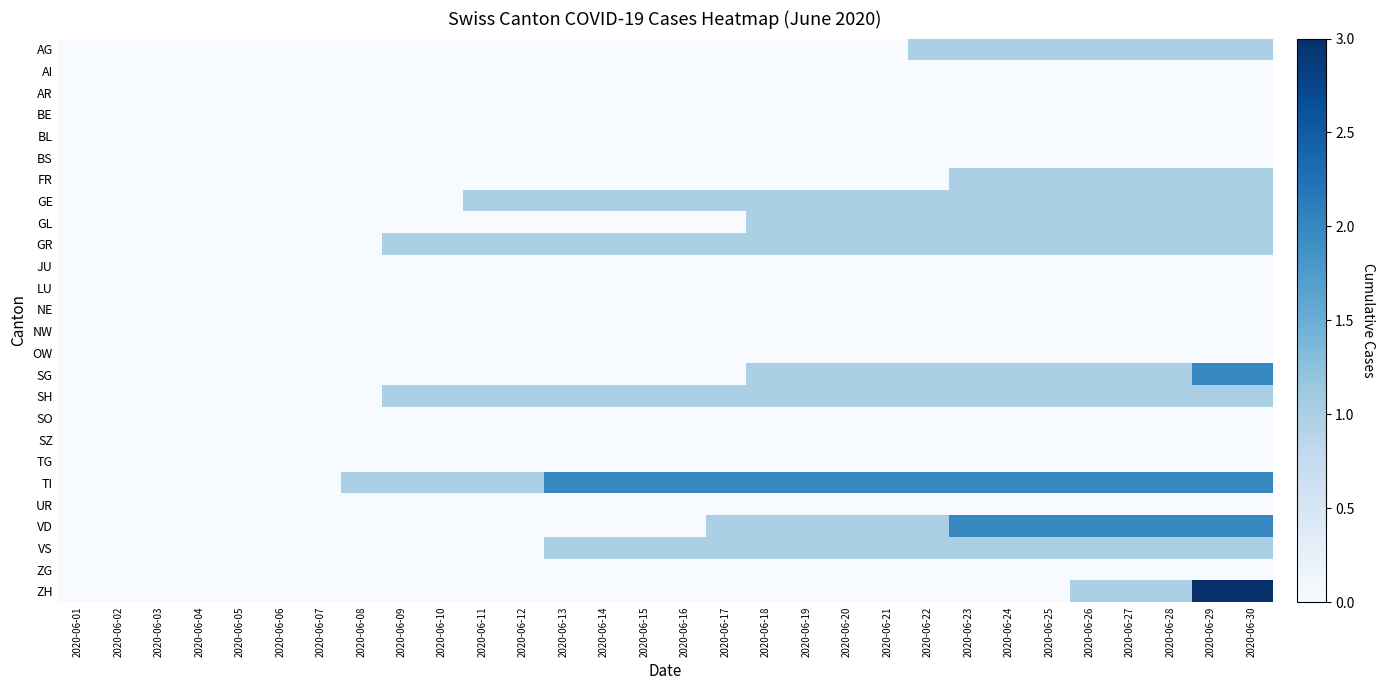

Reading left to right, transcribe all the data shown in this chart.

AG: 2020-06-01=0	2020-06-02=0	2020-06-03=0	2020-06-04=0	2020-06-05=0	2020-06-06=0	2020-06-07=0	2020-06-08=0	2020-06-09=0	2020-06-10=0	2020-06-11=0	2020-06-12=0	2020-06-13=0	2020-06-14=0	2020-06-15=0	2020-06-16=0	2020-06-17=0	2020-06-18=0	2020-06-19=0	2020-06-20=0	2020-06-21=0	2020-06-22=1	2020-06-23=1	2020-06-24=1	2020-06-25=1	2020-06-26=1	2020-06-27=1	2020-06-28=1	2020-06-29=1	2020-06-30=1
AI: 2020-06-01=0	2020-06-02=0	2020-06-03=0	2020-06-04=0	2020-06-05=0	2020-06-06=0	2020-06-07=0	2020-06-08=0	2020-06-09=0	2020-06-10=0	2020-06-11=0	2020-06-12=0	2020-06-13=0	2020-06-14=0	2020-06-15=0	2020-06-16=0	2020-06-17=0	2020-06-18=0	2020-06-19=0	2020-06-20=0	2020-06-21=0	2020-06-22=0	2020-06-23=0	2020-06-24=0	2020-06-25=0	2020-06-26=0	2020-06-27=0	2020-06-28=0	2020-06-29=0	2020-06-30=0
AR: 2020-06-01=0	2020-06-02=0	2020-06-03=0	2020-06-04=0	2020-06-05=0	2020-06-06=0	2020-06-07=0	2020-06-08=0	2020-06-09=0	2020-06-10=0	2020-06-11=0	2020-06-12=0	2020-06-13=0	2020-06-14=0	2020-06-15=0	2020-06-16=0	2020-06-17=0	2020-06-18=0	2020-06-19=0	2020-06-20=0	2020-06-21=0	2020-06-22=0	2020-06-23=0	2020-06-24=0	2020-06-25=0	2020-06-26=0	2020-06-27=0	2020-06-28=0	2020-06-29=0	2020-06-30=0
BE: 2020-06-01=0	2020-06-02=0	2020-06-03=0	2020-06-04=0	2020-06-05=0	2020-06-06=0	2020-06-07=0	2020-06-08=0	2020-06-09=0	2020-06-10=0	2020-06-11=0	2020-06-12=0	2020-06-13=0	2020-06-14=0	2020-06-15=0	2020-06-16=0	2020-06-17=0	2020-06-18=0	2020-06-19=0	2020-06-20=0	2020-06-21=0	2020-06-22=0	2020-06-23=0	2020-06-24=0	2020-06-25=0	2020-06-26=0	2020-06-27=0	2020-06-28=0	2020-06-29=0	2020-06-30=0
BL: 2020-06-01=0	2020-06-02=0	2020-06-03=0	2020-06-04=0	2020-06-05=0	2020-06-06=0	2020-06-07=0	2020-06-08=0	2020-06-09=0	2020-06-10=0	2020-06-11=0	2020-06-12=0	2020-06-13=0	2020-06-14=0	2020-06-15=0	2020-06-16=0	2020-06-17=0	2020-06-18=0	2020-06-19=0	2020-06-20=0	2020-06-21=0	2020-06-22=0	2020-06-23=0	2020-06-24=0	2020-06-25=0	2020-06-26=0	2020-06-27=0	2020-06-28=0	2020-06-29=0	2020-06-30=0
BS: 2020-06-01=0	2020-06-02=0	2020-06-03=0	2020-06-04=0	2020-06-05=0	2020-06-06=0	2020-06-07=0	2020-06-08=0	2020-06-09=0	2020-06-10=0	2020-06-11=0	2020-06-12=0	2020-06-13=0	2020-06-14=0	2020-06-15=0	2020-06-16=0	2020-06-17=0	2020-06-18=0	2020-06-19=0	2020-06-20=0	2020-06-21=0	2020-06-22=0	2020-06-23=0	2020-06-24=0	2020-06-25=0	2020-06-26=0	2020-06-27=0	2020-06-28=0	2020-06-29=0	2020-06-30=0
FR: 2020-06-01=0	2020-06-02=0	2020-06-03=0	2020-06-04=0	2020-06-05=0	2020-06-06=0	2020-06-07=0	2020-06-08=0	2020-06-09=0	2020-06-10=0	2020-06-11=0	2020-06-12=0	2020-06-13=0	2020-06-14=0	2020-06-15=0	2020-06-16=0	2020-06-17=0	2020-06-18=0	2020-06-19=0	2020-06-20=0	2020-06-21=0	2020-06-22=0	2020-06-23=1	2020-06-24=1	2020-06-25=1	2020-06-26=1	2020-06-27=1	2020-06-28=1	2020-06-29=1	2020-06-30=1
GE: 2020-06-01=0	2020-06-02=0	2020-06-03=0	2020-06-04=0	2020-06-05=0	2020-06-06=0	2020-06-07=0	2020-06-08=0	2020-06-09=0	2020-06-10=0	2020-06-11=1	2020-06-12=1	2020-06-13=1	2020-06-14=1	2020-06-15=1	2020-06-16=1	2020-06-17=1	2020-06-18=1	2020-06-19=1	2020-06-20=1	2020-06-21=1	2020-06-22=1	2020-06-23=1	2020-06-24=1	2020-06-25=1	2020-06-26=1	2020-06-27=1	2020-06-28=1	2020-06-29=1	2020-06-30=1
GL: 2020-06-01=0	2020-06-02=0	2020-06-03=0	2020-06-04=0	2020-06-05=0	2020-06-06=0	2020-06-07=0	2020-06-08=0	2020-06-09=0	2020-06-10=0	2020-06-11=0	2020-06-12=0	2020-06-13=0	2020-06-14=0	2020-06-15=0	2020-06-16=0	2020-06-17=0	2020-06-18=1	2020-06-19=1	2020-06-20=1	2020-06-21=1	2020-06-22=1	2020-06-23=1	2020-06-24=1	2020-06-25=1	2020-06-26=1	2020-06-27=1	2020-06-28=1	2020-06-29=1	2020-06-30=1
GR: 2020-06-01=0	2020-06-02=0	2020-06-03=0	2020-06-04=0	2020-06-05=0	2020-06-06=0	2020-06-07=0	2020-06-08=0	2020-06-09=1	2020-06-10=1	2020-06-11=1	2020-06-12=1	2020-06-13=1	2020-06-14=1	2020-06-15=1	2020-06-16=1	2020-06-17=1	2020-06-18=1	2020-06-19=1	2020-06-20=1	2020-06-21=1	2020-06-22=1	2020-06-23=1	2020-06-24=1	2020-06-25=1	2020-06-26=1	2020-06-27=1	2020-06-28=1	2020-06-29=1	2020-06-30=1
JU: 2020-06-01=0	2020-06-02=0	2020-06-03=0	2020-06-04=0	2020-06-05=0	2020-06-06=0	2020-06-07=0	2020-06-08=0	2020-06-09=0	2020-06-10=0	2020-06-11=0	2020-06-12=0	2020-06-13=0	2020-06-14=0	2020-06-15=0	2020-06-16=0	2020-06-17=0	2020-06-18=0	2020-06-19=0	2020-06-20=0	2020-06-21=0	2020-06-22=0	2020-06-23=0	2020-06-24=0	2020-06-25=0	2020-06-26=0	2020-06-27=0	2020-06-28=0	2020-06-29=0	2020-06-30=0
LU: 2020-06-01=0	2020-06-02=0	2020-06-03=0	2020-06-04=0	2020-06-05=0	2020-06-06=0	2020-06-07=0	2020-06-08=0	2020-06-09=0	2020-06-10=0	2020-06-11=0	2020-06-12=0	2020-06-13=0	2020-06-14=0	2020-06-15=0	2020-06-16=0	2020-06-17=0	2020-06-18=0	2020-06-19=0	2020-06-20=0	2020-06-21=0	2020-06-22=0	2020-06-23=0	2020-06-24=0	2020-06-25=0	2020-06-26=0	2020-06-27=0	2020-06-28=0	2020-06-29=0	2020-06-30=0
NE: 2020-06-01=0	2020-06-02=0	2020-06-03=0	2020-06-04=0	2020-06-05=0	2020-06-06=0	2020-06-07=0	2020-06-08=0	2020-06-09=0	2020-06-10=0	2020-06-11=0	2020-06-12=0	2020-06-13=0	2020-06-14=0	2020-06-15=0	2020-06-16=0	2020-06-17=0	2020-06-18=0	2020-06-19=0	2020-06-20=0	2020-06-21=0	2020-06-22=0	2020-06-23=0	2020-06-24=0	2020-06-25=0	2020-06-26=0	2020-06-27=0	2020-06-28=0	2020-06-29=0	2020-06-30=0
NW: 2020-06-01=0	2020-06-02=0	2020-06-03=0	2020-06-04=0	2020-06-05=0	2020-06-06=0	2020-06-07=0	2020-06-08=0	2020-06-09=0	2020-06-10=0	2020-06-11=0	2020-06-12=0	2020-06-13=0	2020-06-14=0	2020-06-15=0	2020-06-16=0	2020-06-17=0	2020-06-18=0	2020-06-19=0	2020-06-20=0	2020-06-21=0	2020-06-22=0	2020-06-23=0	2020-06-24=0	2020-06-25=0	2020-06-26=0	2020-06-27=0	2020-06-28=0	2020-06-29=0	2020-06-30=0
OW: 2020-06-01=0	2020-06-02=0	2020-06-03=0	2020-06-04=0	2020-06-05=0	2020-06-06=0	2020-06-07=0	2020-06-08=0	2020-06-09=0	2020-06-10=0	2020-06-11=0	2020-06-12=0	2020-06-13=0	2020-06-14=0	2020-06-15=0	2020-06-16=0	2020-06-17=0	2020-06-18=0	2020-06-19=0	2020-06-20=0	2020-06-21=0	2020-06-22=0	2020-06-23=0	2020-06-24=0	2020-06-25=0	2020-06-26=0	2020-06-27=0	2020-06-28=0	2020-06-29=0	2020-06-30=0
SG: 2020-06-01=0	2020-06-02=0	2020-06-03=0	2020-06-04=0	2020-06-05=0	2020-06-06=0	2020-06-07=0	2020-06-08=0	2020-06-09=0	2020-06-10=0	2020-06-11=0	2020-06-12=0	2020-06-13=0	2020-06-14=0	2020-06-15=0	2020-06-16=0	2020-06-17=0	2020-06-18=1	2020-06-19=1	2020-06-20=1	2020-06-21=1	2020-06-22=1	2020-06-23=1	2020-06-24=1	2020-06-25=1	2020-06-26=1	2020-06-27=1	2020-06-28=1	2020-06-29=2	2020-06-30=2
SH: 2020-06-01=0	2020-06-02=0	2020-06-03=0	2020-06-04=0	2020-06-05=0	2020-06-06=0	2020-06-07=0	2020-06-08=0	2020-06-09=1	2020-06-10=1	2020-06-11=1	2020-06-12=1	2020-06-13=1	2020-06-14=1	2020-06-15=1	2020-06-16=1	2020-06-17=1	2020-06-18=1	2020-06-19=1	2020-06-20=1	2020-06-21=1	2020-06-22=1	2020-06-23=1	2020-06-24=1	2020-06-25=1	2020-06-26=1	2020-06-27=1	2020-06-28=1	2020-06-29=1	2020-06-30=1
SO: 2020-06-01=0	2020-06-02=0	2020-06-03=0	2020-06-04=0	2020-06-05=0	2020-06-06=0	2020-06-07=0	2020-06-08=0	2020-06-09=0	2020-06-10=0	2020-06-11=0	2020-06-12=0	2020-06-13=0	2020-06-14=0	2020-06-15=0	2020-06-16=0	2020-06-17=0	2020-06-18=0	2020-06-19=0	2020-06-20=0	2020-06-21=0	2020-06-22=0	2020-06-23=0	2020-06-24=0	2020-06-25=0	2020-06-26=0	2020-06-27=0	2020-06-28=0	2020-06-29=0	2020-06-30=0
SZ: 2020-06-01=0	2020-06-02=0	2020-06-03=0	2020-06-04=0	2020-06-05=0	2020-06-06=0	2020-06-07=0	2020-06-08=0	2020-06-09=0	2020-06-10=0	2020-06-11=0	2020-06-12=0	2020-06-13=0	2020-06-14=0	2020-06-15=0	2020-06-16=0	2020-06-17=0	2020-06-18=0	2020-06-19=0	2020-06-20=0	2020-06-21=0	2020-06-22=0	2020-06-23=0	2020-06-24=0	2020-06-25=0	2020-06-26=0	2020-06-27=0	2020-06-28=0	2020-06-29=0	2020-06-30=0
TG: 2020-06-01=0	2020-06-02=0	2020-06-03=0	2020-06-04=0	2020-06-05=0	2020-06-06=0	2020-06-07=0	2020-06-08=0	2020-06-09=0	2020-06-10=0	2020-06-11=0	2020-06-12=0	2020-06-13=0	2020-06-14=0	2020-06-15=0	2020-06-16=0	2020-06-17=0	2020-06-18=0	2020-06-19=0	2020-06-20=0	2020-06-21=0	2020-06-22=0	2020-06-23=0	2020-06-24=0	2020-06-25=0	2020-06-26=0	2020-06-27=0	2020-06-28=0	2020-06-29=0	2020-06-30=0
TI: 2020-06-01=0	2020-06-02=0	2020-06-03=0	2020-06-04=0	2020-06-05=0	2020-06-06=0	2020-06-07=0	2020-06-08=1	2020-06-09=1	2020-06-10=1	2020-06-11=1	2020-06-12=1	2020-06-13=2	2020-06-14=2	2020-06-15=2	2020-06-16=2	2020-06-17=2	2020-06-18=2	2020-06-19=2	2020-06-20=2	2020-06-21=2	2020-06-22=2	2020-06-23=2	2020-06-24=2	2020-06-25=2	2020-06-26=2	2020-06-27=2	2020-06-28=2	2020-06-29=2	2020-06-30=2
UR: 2020-06-01=0	2020-06-02=0	2020-06-03=0	2020-06-04=0	2020-06-05=0	2020-06-06=0	2020-06-07=0	2020-06-08=0	2020-06-09=0	2020-06-10=0	2020-06-11=0	2020-06-12=0	2020-06-13=0	2020-06-14=0	2020-06-15=0	2020-06-16=0	2020-06-17=0	2020-06-18=0	2020-06-19=0	2020-06-20=0	2020-06-21=0	2020-06-22=0	2020-06-23=0	2020-06-24=0	2020-06-25=0	2020-06-26=0	2020-06-27=0	2020-06-28=0	2020-06-29=0	2020-06-30=0
VD: 2020-06-01=0	2020-06-02=0	2020-06-03=0	2020-06-04=0	2020-06-05=0	2020-06-06=0	2020-06-07=0	2020-06-08=0	2020-06-09=0	2020-06-10=0	2020-06-11=0	2020-06-12=0	2020-06-13=0	2020-06-14=0	2020-06-15=0	2020-06-16=0	2020-06-17=1	2020-06-18=1	2020-06-19=1	2020-06-20=1	2020-06-21=1	2020-06-22=1	2020-06-23=2	2020-06-24=2	2020-06-25=2	2020-06-26=2	2020-06-27=2	2020-06-28=2	2020-06-29=2	2020-06-30=2
VS: 2020-06-01=0	2020-06-02=0	2020-06-03=0	2020-06-04=0	2020-06-05=0	2020-06-06=0	2020-06-07=0	2020-06-08=0	2020-06-09=0	2020-06-10=0	2020-06-11=0	2020-06-12=0	2020-06-13=1	2020-06-14=1	2020-06-15=1	2020-06-16=1	2020-06-17=1	2020-06-18=1	2020-06-19=1	2020-06-20=1	2020-06-21=1	2020-06-22=1	2020-06-23=1	2020-06-24=1	2020-06-25=1	2020-06-26=1	2020-06-27=1	2020-06-28=1	2020-06-29=1	2020-06-30=1
ZG: 2020-06-01=0	2020-06-02=0	2020-06-03=0	2020-06-04=0	2020-06-05=0	2020-06-06=0	2020-06-07=0	2020-06-08=0	2020-06-09=0	2020-06-10=0	2020-06-11=0	2020-06-12=0	2020-06-13=0	2020-06-14=0	2020-06-15=0	2020-06-16=0	2020-06-17=0	2020-06-18=0	2020-06-19=0	2020-06-20=0	2020-06-21=0	2020-06-22=0	2020-06-23=0	2020-06-24=0	2020-06-25=0	2020-06-26=0	2020-06-27=0	2020-06-28=0	2020-06-29=0	2020-06-30=0
ZH: 2020-06-01=0	2020-06-02=0	2020-06-03=0	2020-06-04=0	2020-06-05=0	2020-06-06=0	2020-06-07=0	2020-06-08=0	2020-06-09=0	2020-06-10=0	2020-06-11=0	2020-06-12=0	2020-06-13=0	2020-06-14=0	2020-06-15=0	2020-06-16=0	2020-06-17=0	2020-06-18=0	2020-06-19=0	2020-06-20=0	2020-06-21=0	2020-06-22=0	2020-06-23=0	2020-06-24=0	2020-06-25=0	2020-06-26=1	2020-06-27=1	2020-06-28=1	2020-06-29=3	2020-06-30=3